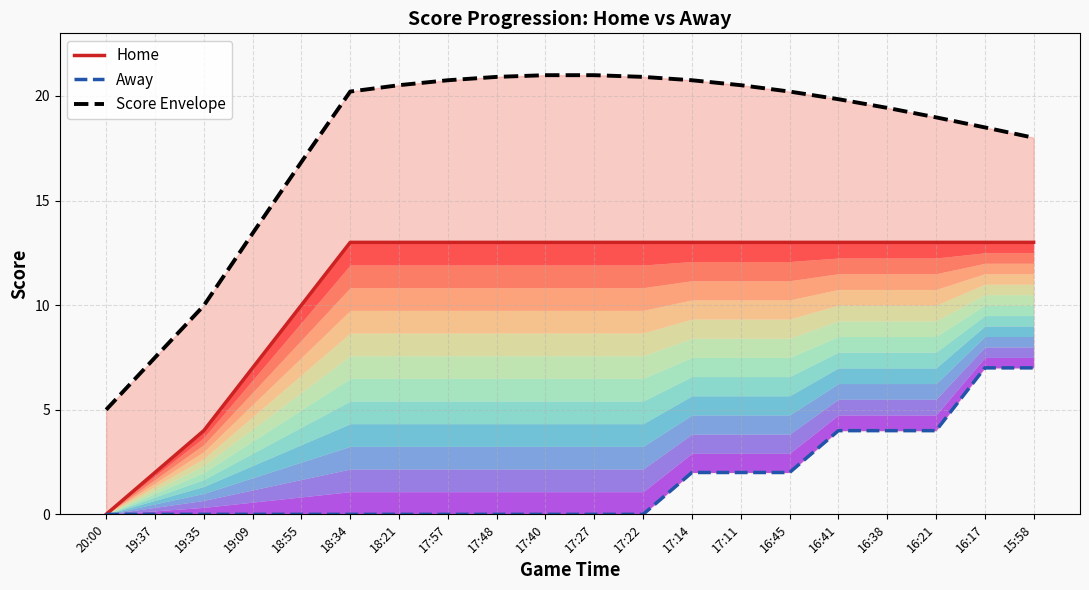

What is the difference between the second highest and minimum values in the Score Envelope series?

16.0